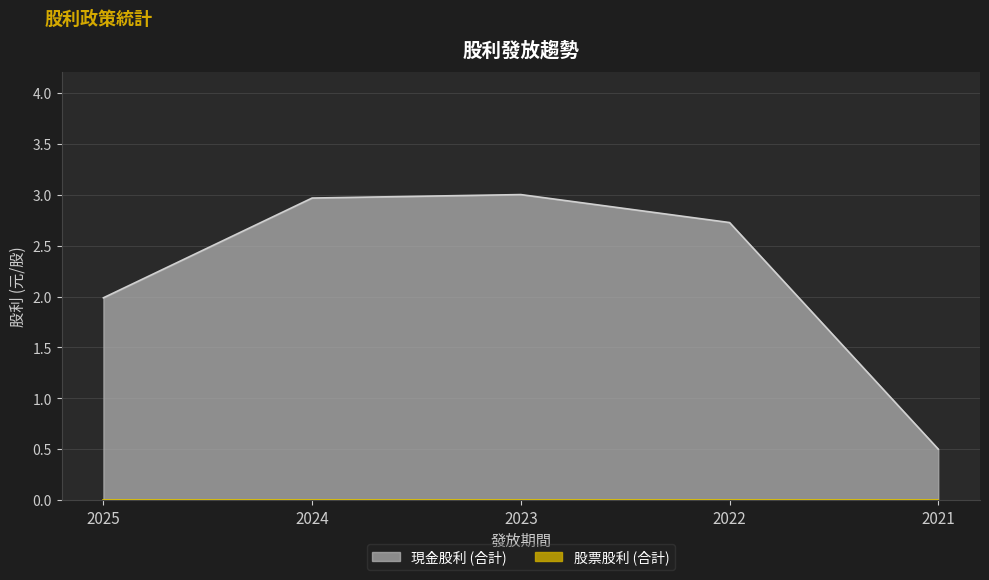

Is it true that the value at 2024 is 4.6?

False